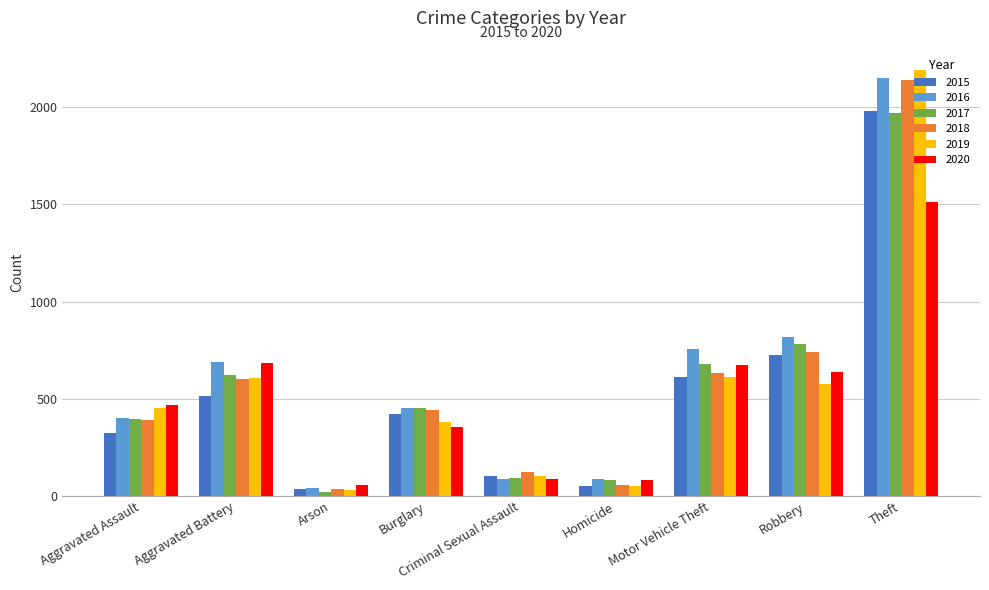

Read the 2016 value at Criminal Sexual Assault.

87